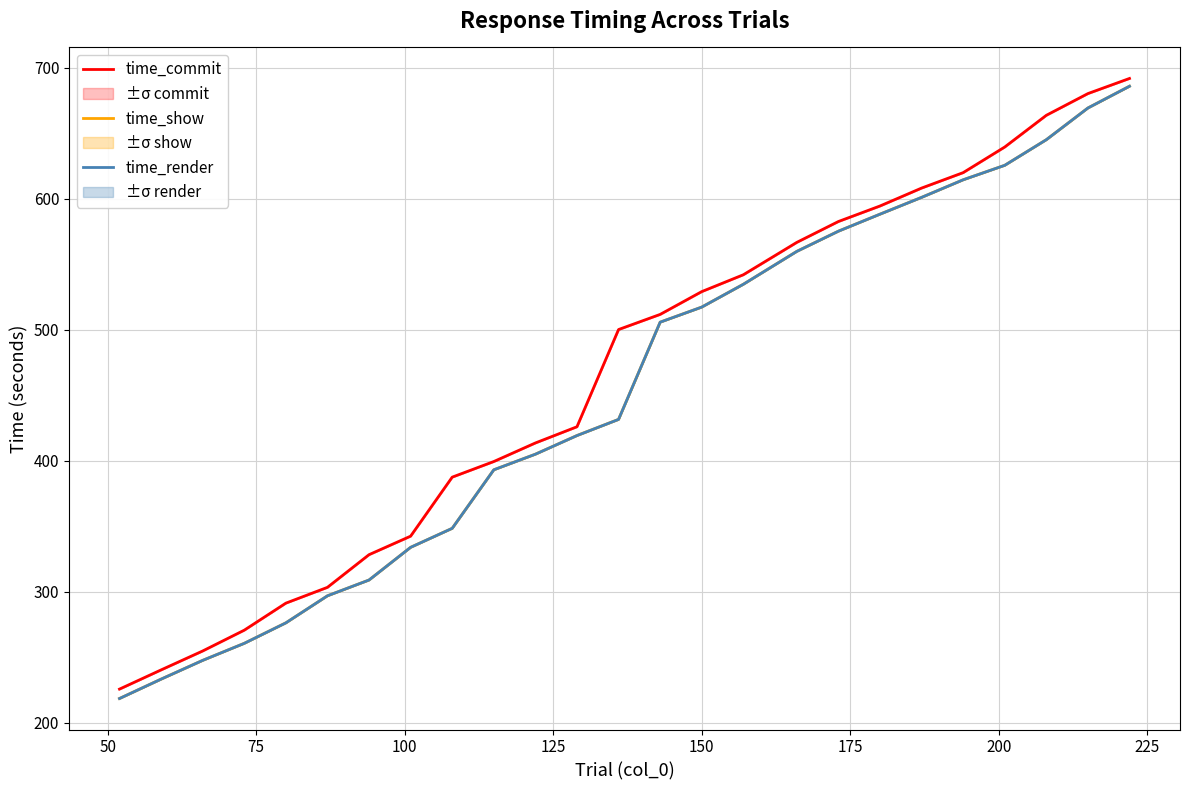

True or false: time_commit and time_show intersect in this chart.

False